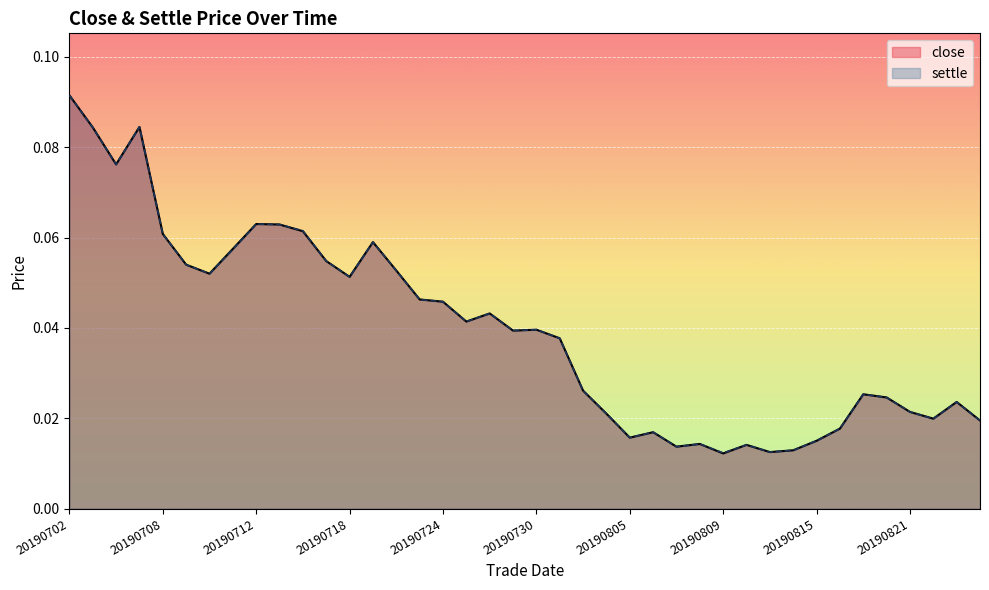

Reading left to right, transcribe all the data shown in this chart.

close: 20190702=0.1	20190703=0.1	20190704=0.1	20190705=0.1	20190708=0.1	20190709=0.1	20190710=0.1	20190711=0.1	20190712=0.1	20190715=0.1	20190716=0.1	20190717=0.1	20190718=0.1	20190719=0.1	20190722=0.1	20190723=0.0	20190724=0.0	20190725=0.0	20190726=0.0	20190729=0.0	20190730=0.0	20190731=0.0	20190801=0.0	20190802=0.0	20190805=0.0	20190806=0.0	20190807=0.0	20190808=0.0	20190809=0.0	20190812=0.0	20190813=0.0	20190814=0.0	20190815=0.0	20190816=0.0	20190819=0.0	20190820=0.0	20190821=0.0	20190822=0.0	20190823=0.0	20190826=0.0
settle: 20190702=0.1	20190703=0.1	20190704=0.1	20190705=0.1	20190708=0.1	20190709=0.1	20190710=0.1	20190711=0.1	20190712=0.1	20190715=0.1	20190716=0.1	20190717=0.1	20190718=0.1	20190719=0.1	20190722=0.1	20190723=0.0	20190724=0.0	20190725=0.0	20190726=0.0	20190729=0.0	20190730=0.0	20190731=0.0	20190801=0.0	20190802=0.0	20190805=0.0	20190806=0.0	20190807=0.0	20190808=0.0	20190809=0.0	20190812=0.0	20190813=0.0	20190814=0.0	20190815=0.0	20190816=0.0	20190819=0.0	20190820=0.0	20190821=0.0	20190822=0.0	20190823=0.0	20190826=0.0